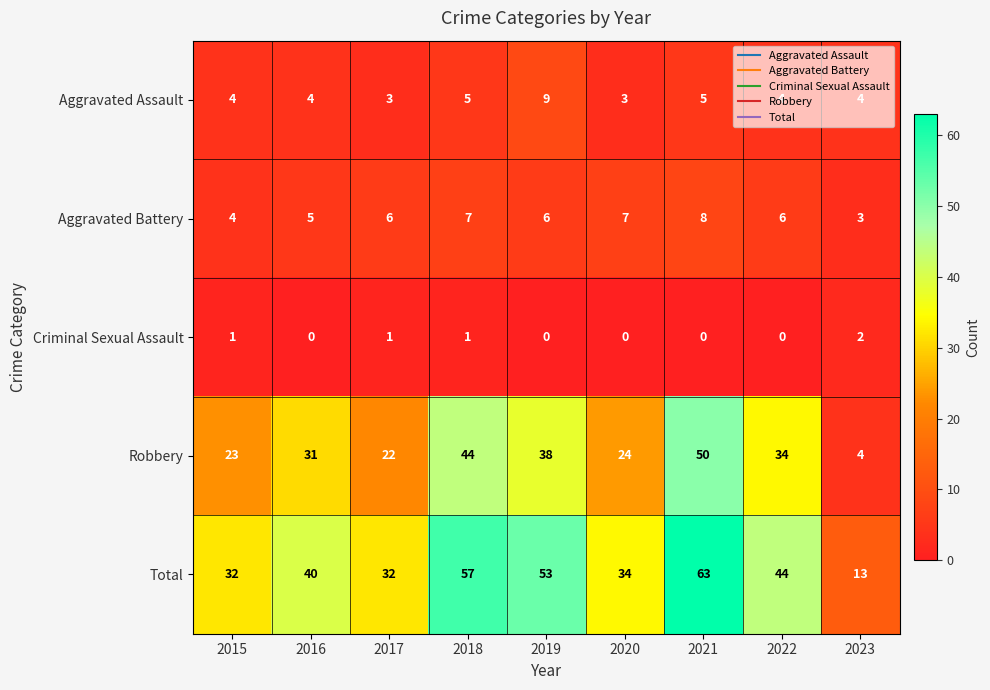

Read the Aggravated Battery value at 2015.

4